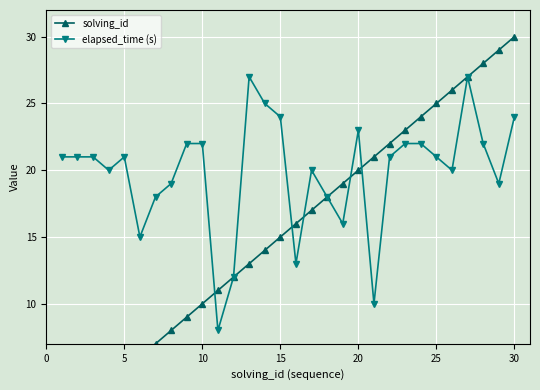

Rank the series by their maximum value, from lowest to highest.

elapsed_time (s), solving_id